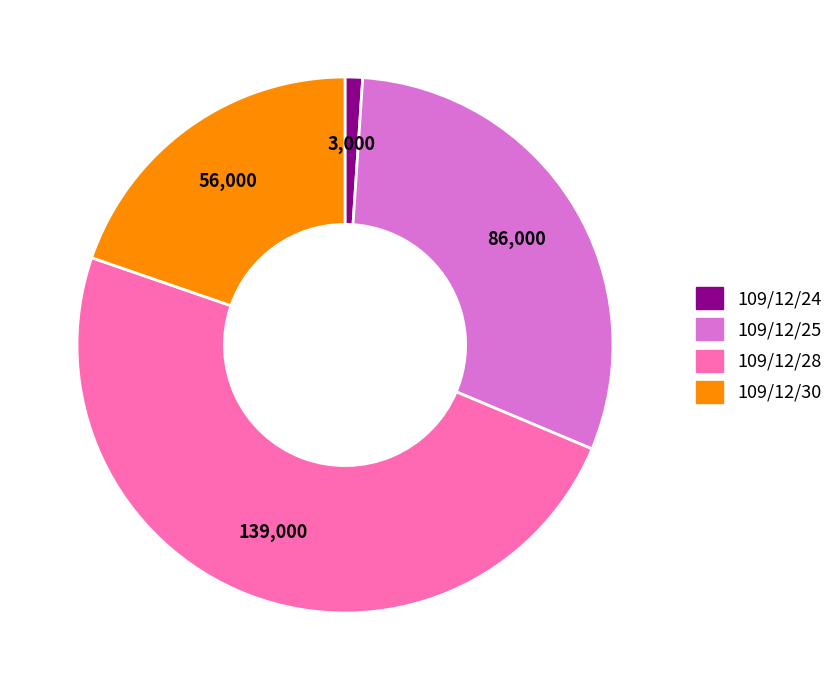

Is there any slice that represents more than half of the pie?

No